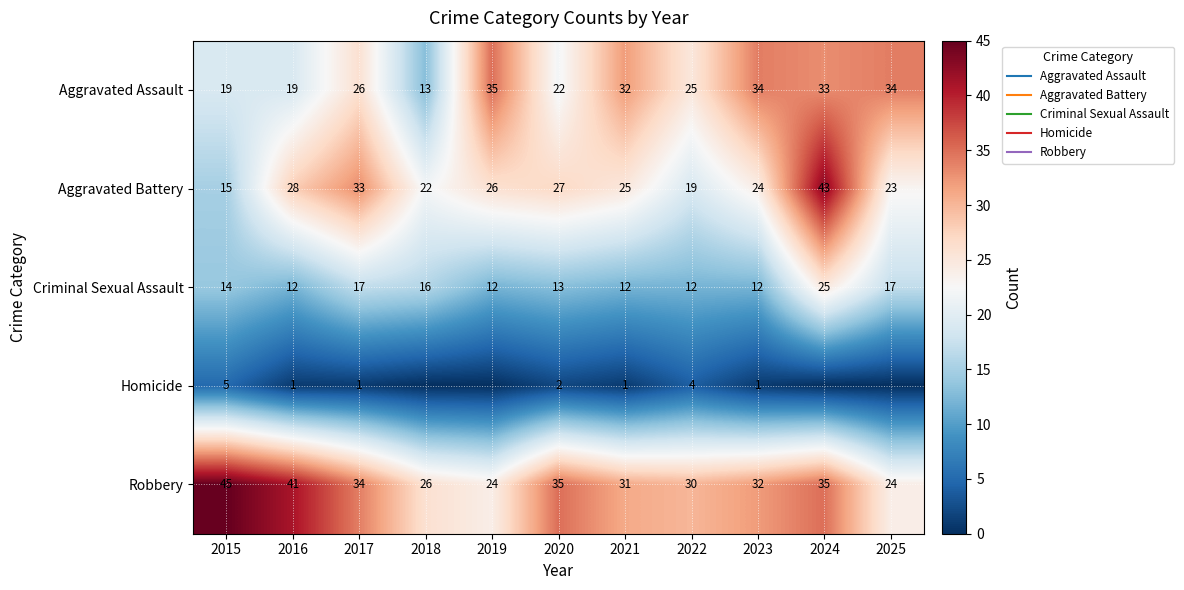

Which category has the lowest value in the Criminal Sexual Assault series?

2016